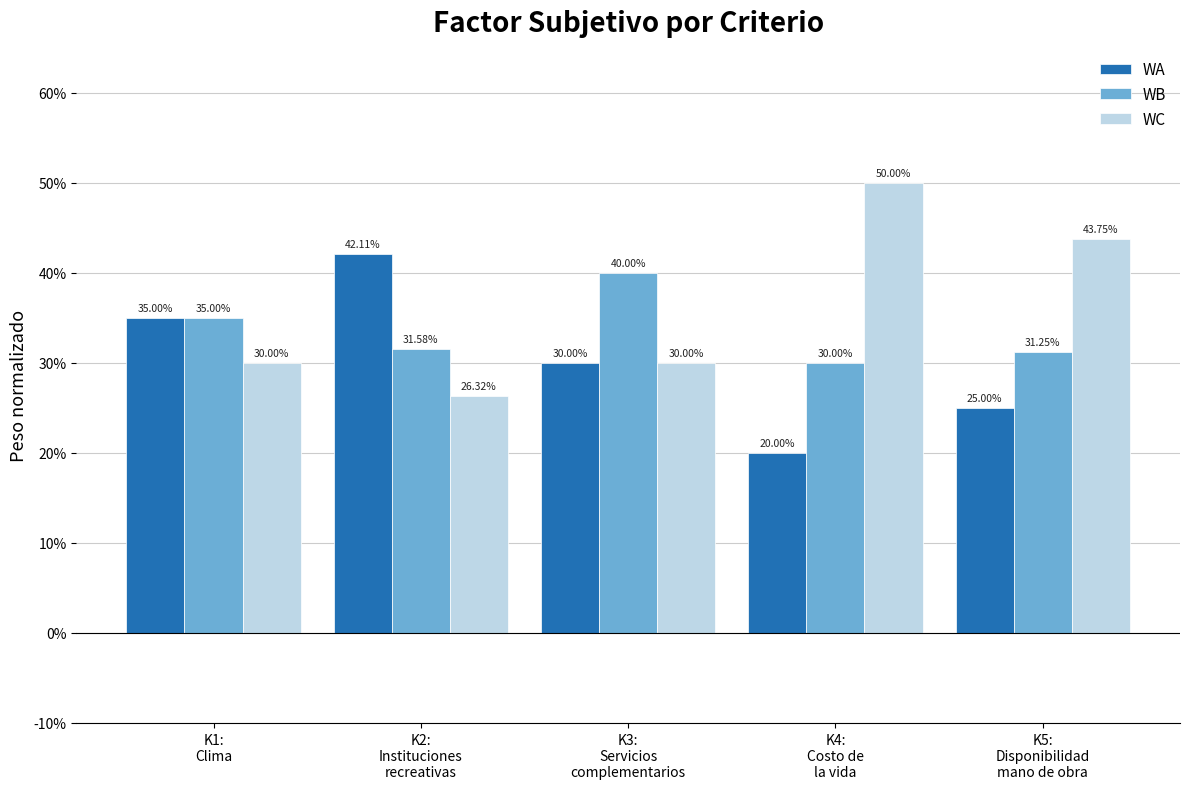

True or false: WA has a value of 0.4 at K5:
Disponibilidad
mano de obra.

False